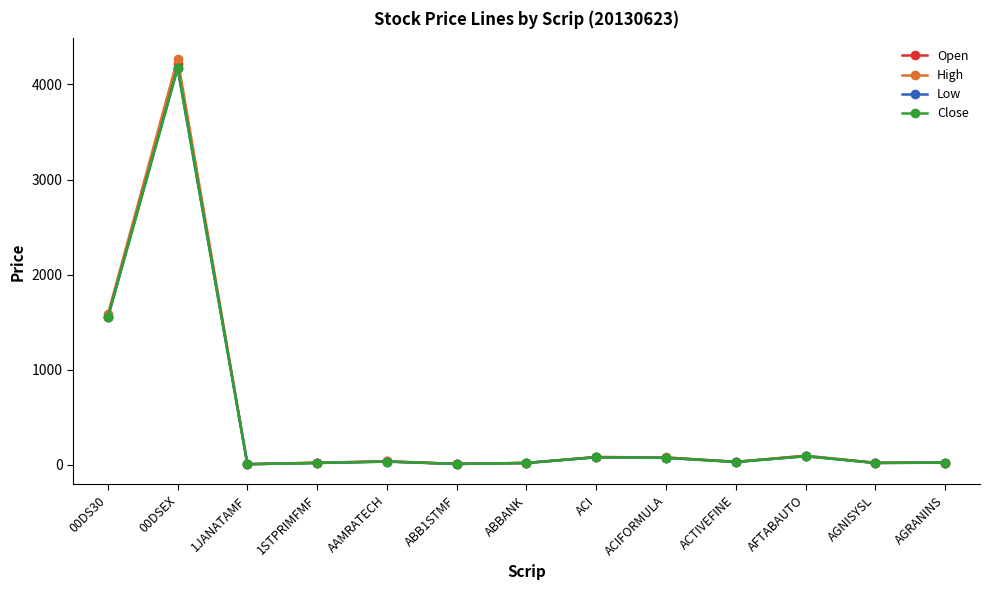

Which series has the largest range (max minus min)?

High